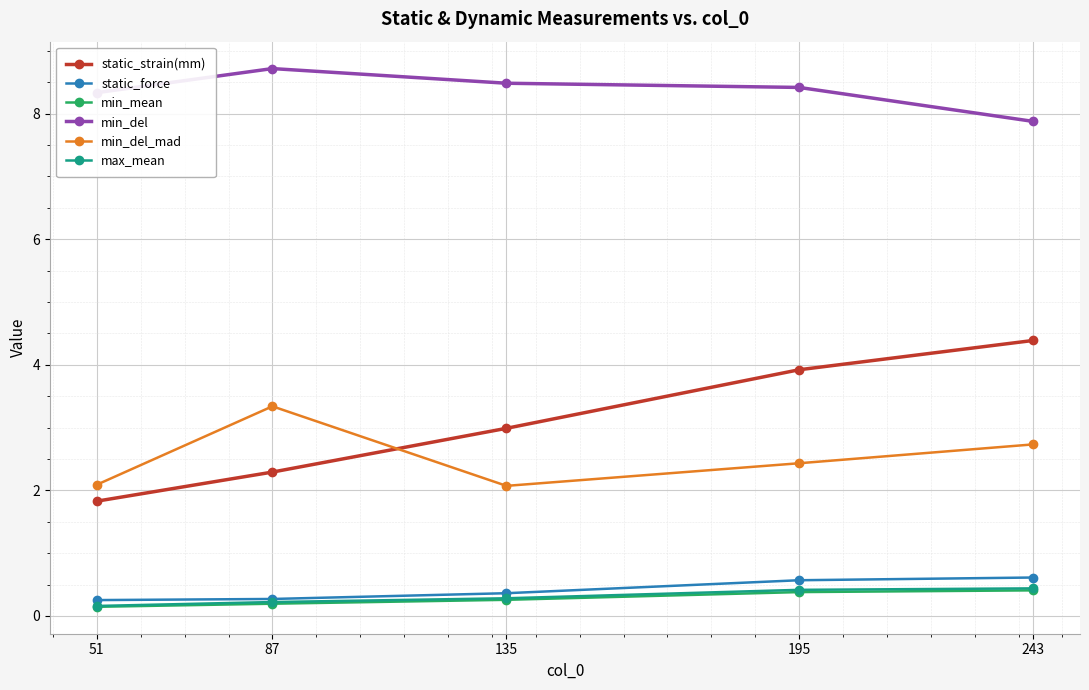

Reading left to right, what are all the values shown in this chart?

static_strain(mm): 51=1.8	87=2.3	135=3.0	195=3.9	243=4.4
static_force: 51=0.3	87=0.3	135=0.4	195=0.6	243=0.6
min_mean: 51=0.1	87=0.2	135=0.3	195=0.4	243=0.4
min_del: 51=8.3	87=8.7	135=8.5	195=8.4	243=7.9
min_del_mad: 51=2.1	87=3.3	135=2.1	195=2.4	243=2.7
max_mean: 51=0.2	87=0.2	135=0.3	195=0.4	243=0.4